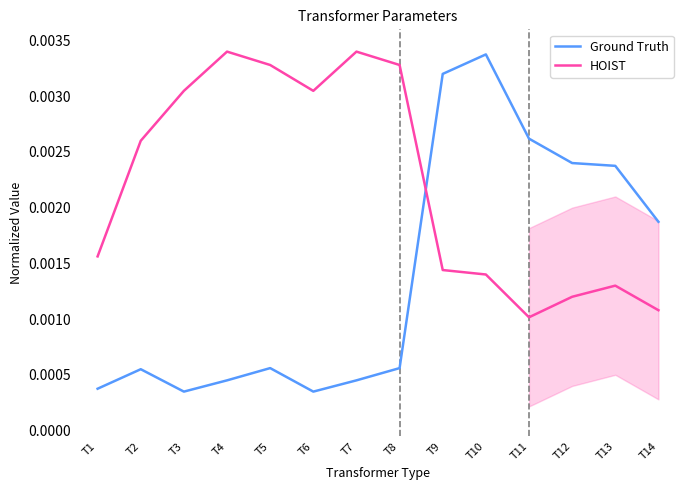

How many lines are shown in the chart?

2